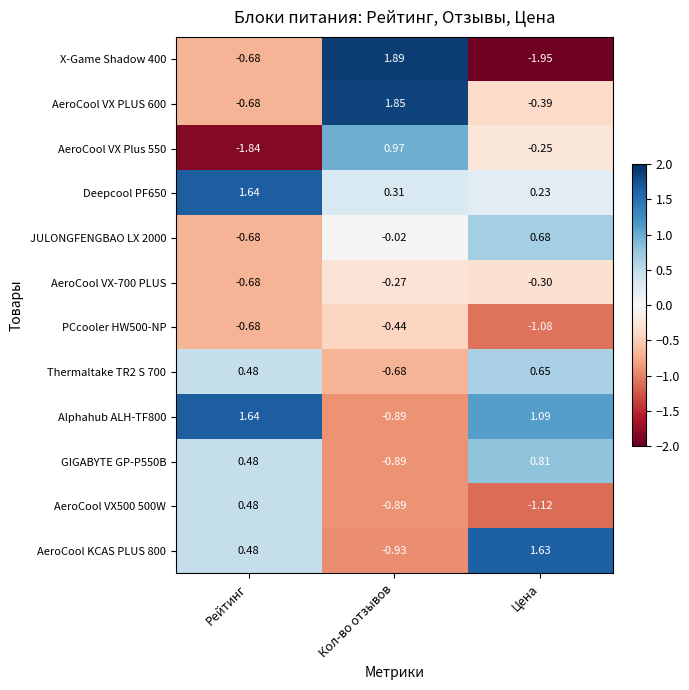

At which label is AeroCool VX500 500W closest to 0?

Рейтинг